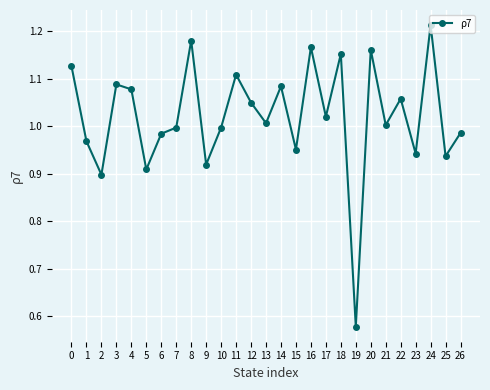

At which category does the chart reach its minimum across all series?

19